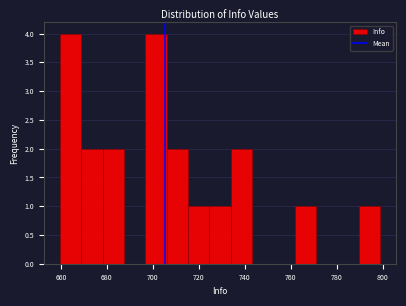

Reading left to right, transcribe this chart: for each bar, give the range it covers on the x-axis and its height. Neither the bar edges nor the heights are printed on the chart, so give them approximately, as read against the axes.

660 to 668: 4
668 to 678: 2
678 to 688: 2
688 to 696: 0
696 to 706: 4
706 to 716: 2
716 to 724: 1
724 to 734: 1
734 to 744: 2
744 to 752: 0
752 to 762: 0
762 to 772: 1
772 to 780: 0
780 to 790: 0
790 to 798: 1